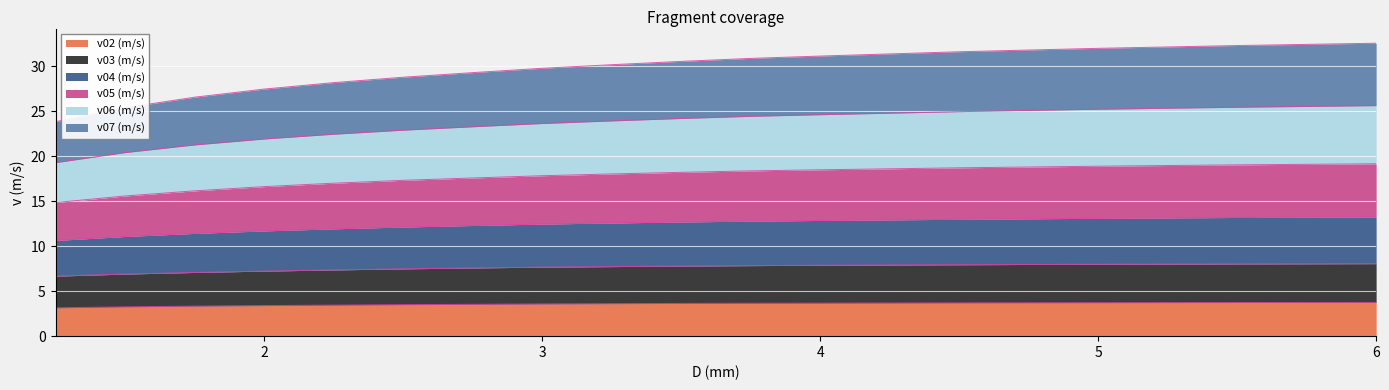

True or false: v05 (m/s) has more than 1 points higher than both neighbors.

False